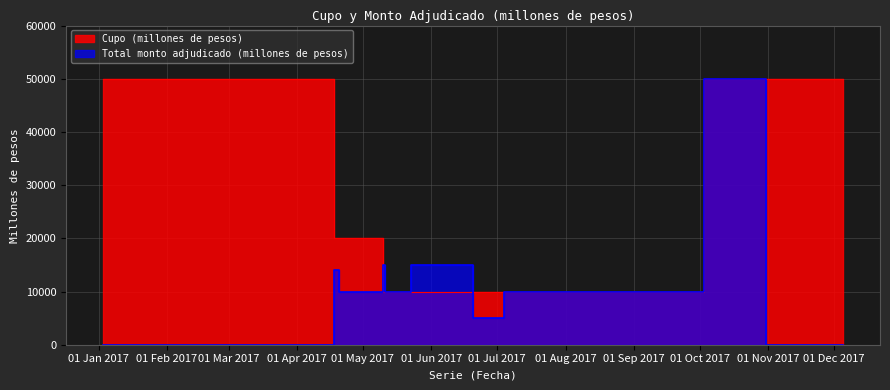

What is the sum of all Total monto adjudicado (millones de pesos) values?

159000